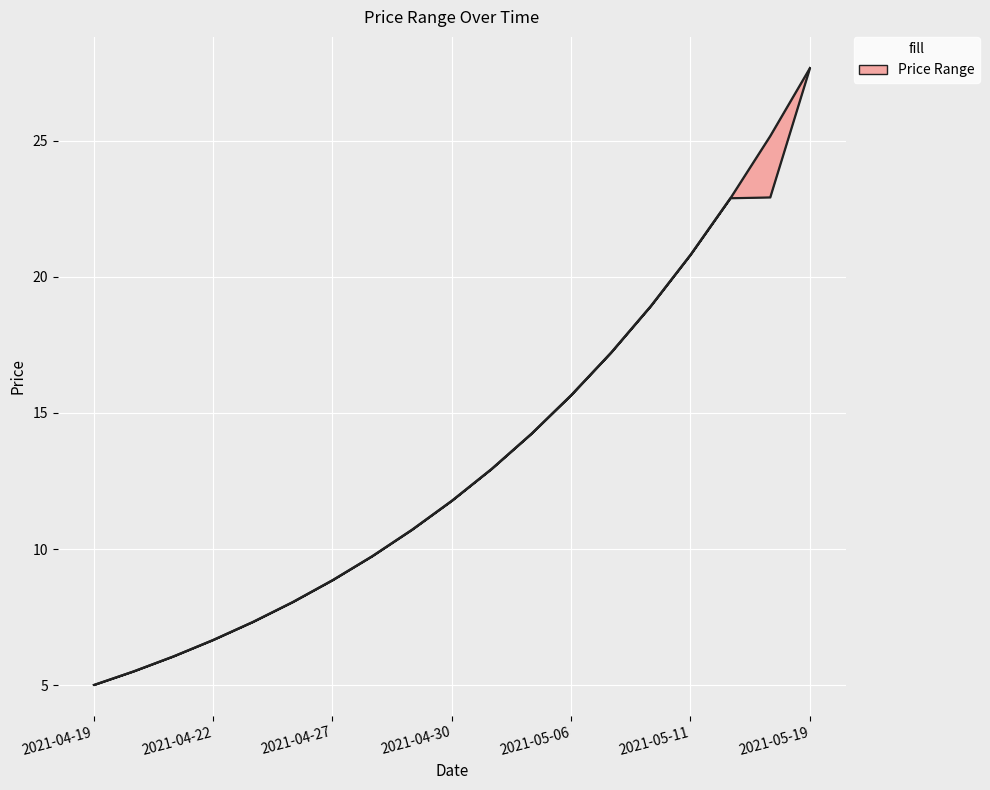

Reading left to right, transcribe all the data shown in this chart.

col_1: 2021-04-19=5.0	2021-04-20=5.5	2021-04-21=6.1	2021-04-22=6.7	2021-04-23=7.3	2021-04-26=8.1	2021-04-27=8.9	2021-04-28=9.7	2021-04-29=10.7	2021-04-30=11.8	2021-05-04=12.9	2021-05-05=14.2	2021-05-06=15.7	2021-05-07=17.2	2021-05-10=18.9	2021-05-11=20.8	2021-05-12=22.9	2021-05-13=25.2	2021-05-19=27.7
col_2: 2021-04-19=5.0	2021-04-20=5.5	2021-04-21=6.1	2021-04-22=6.7	2021-04-23=7.3	2021-04-26=8.1	2021-04-27=8.9	2021-04-28=9.7	2021-04-29=10.7	2021-04-30=11.8	2021-05-04=12.9	2021-05-05=14.2	2021-05-06=15.7	2021-05-07=17.2	2021-05-10=18.9	2021-05-11=20.8	2021-05-12=22.9	2021-05-13=22.9	2021-05-19=27.7